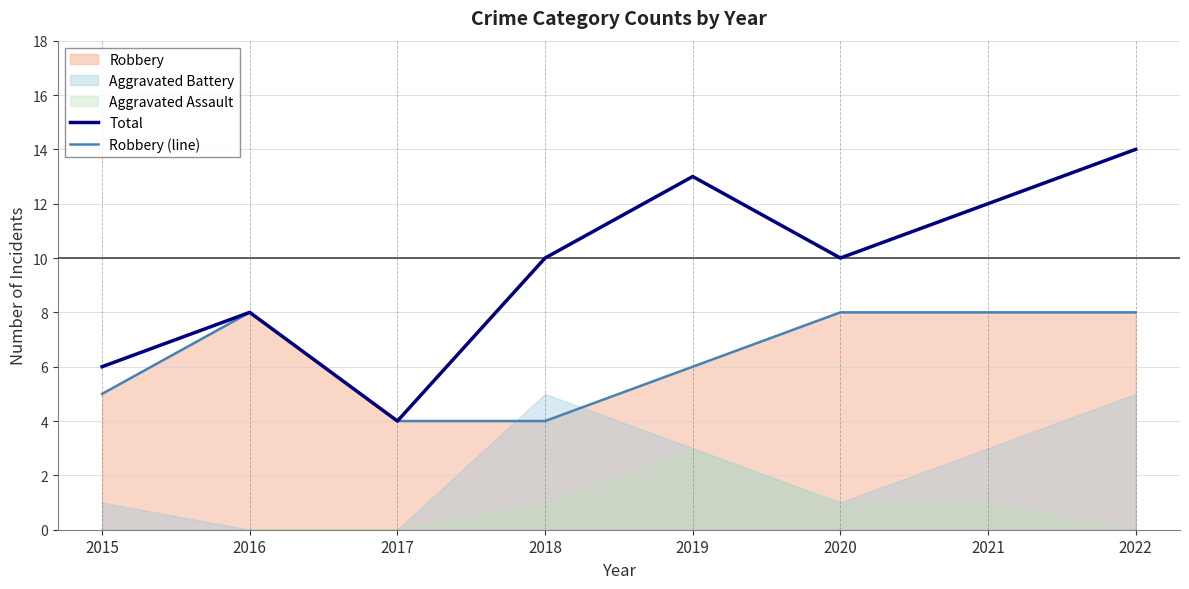

Count the Robbery (line) values in the range 5 to 8.

6